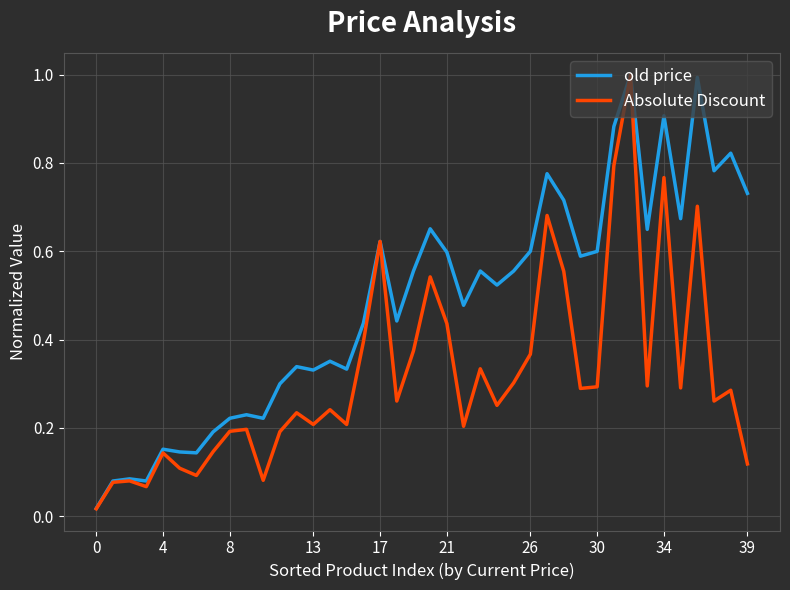

Which series has the largest total across all categories?

old price